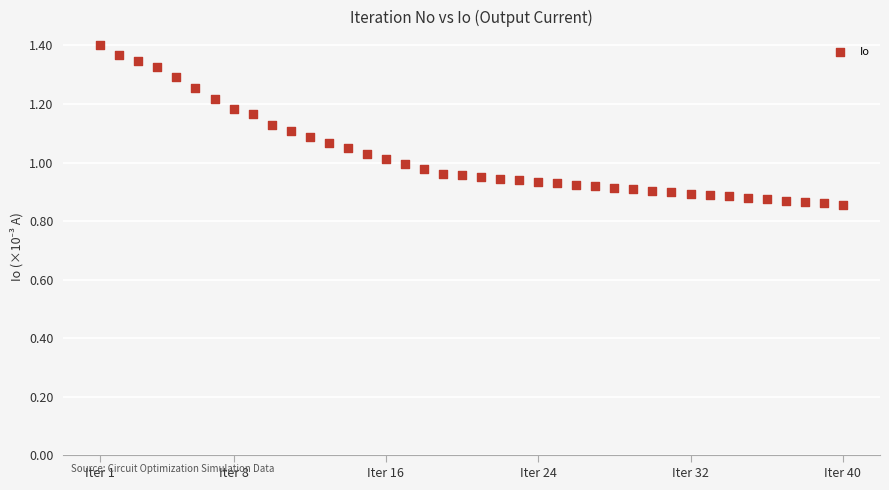

What is the range of X values (max minus min)?

39.0